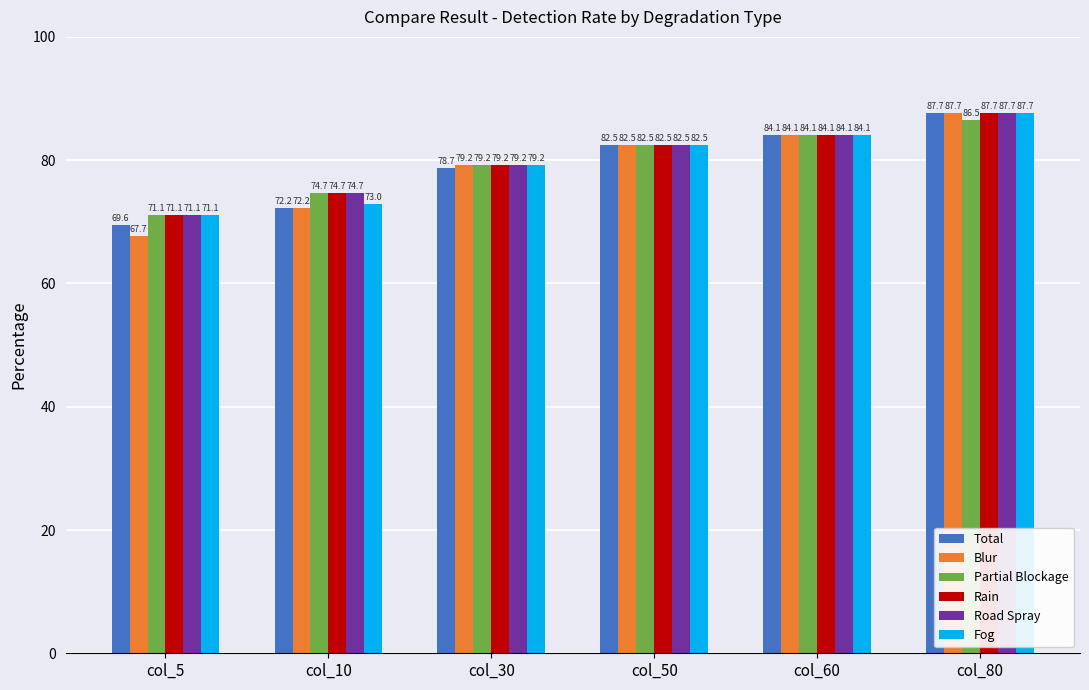

What is the value of the Blur bar at the 6th from the left?

87.7